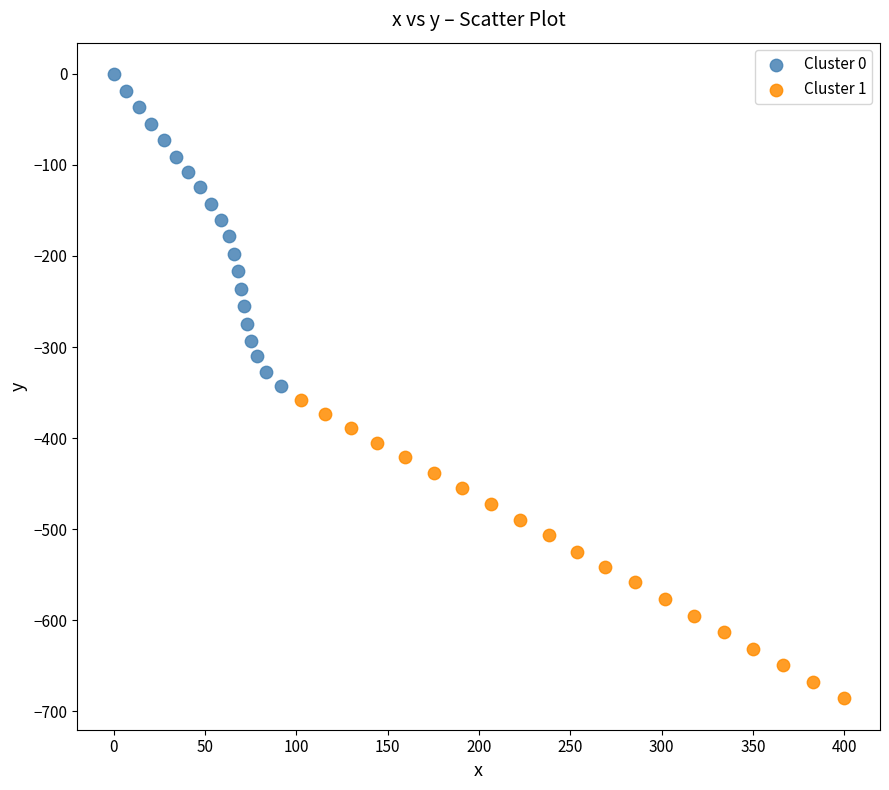

Which series contains the highest Y value?

Cluster 0